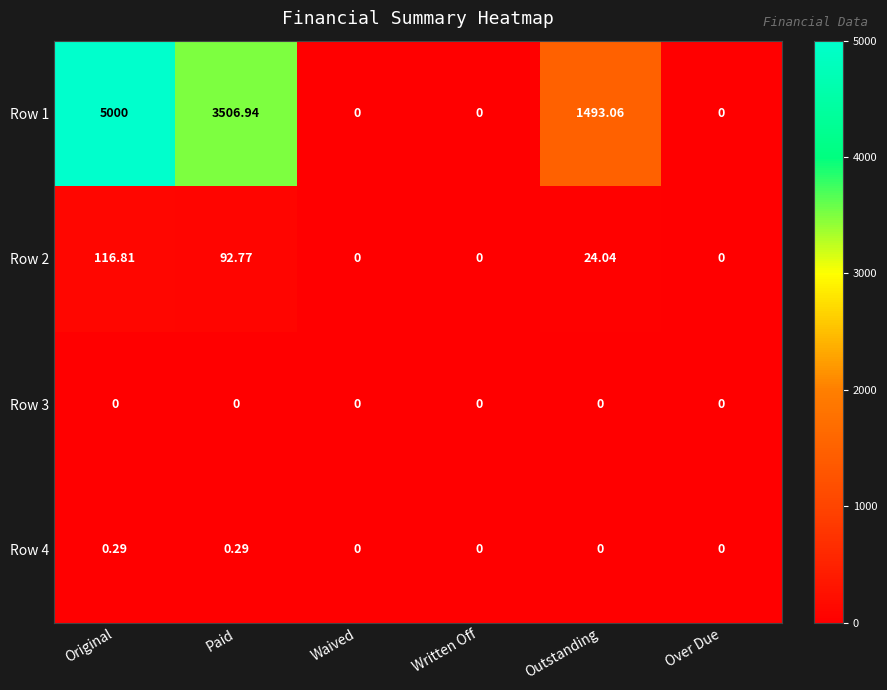

Count the number of categories in the chart.

6